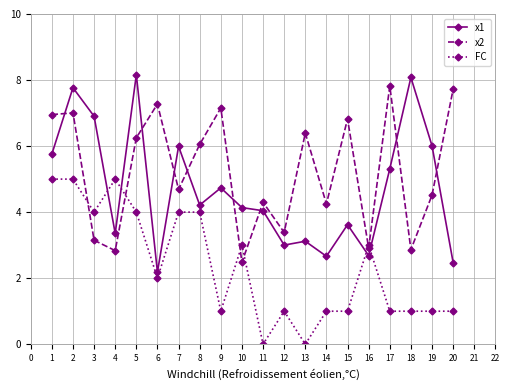

How many data points does each series have?

20